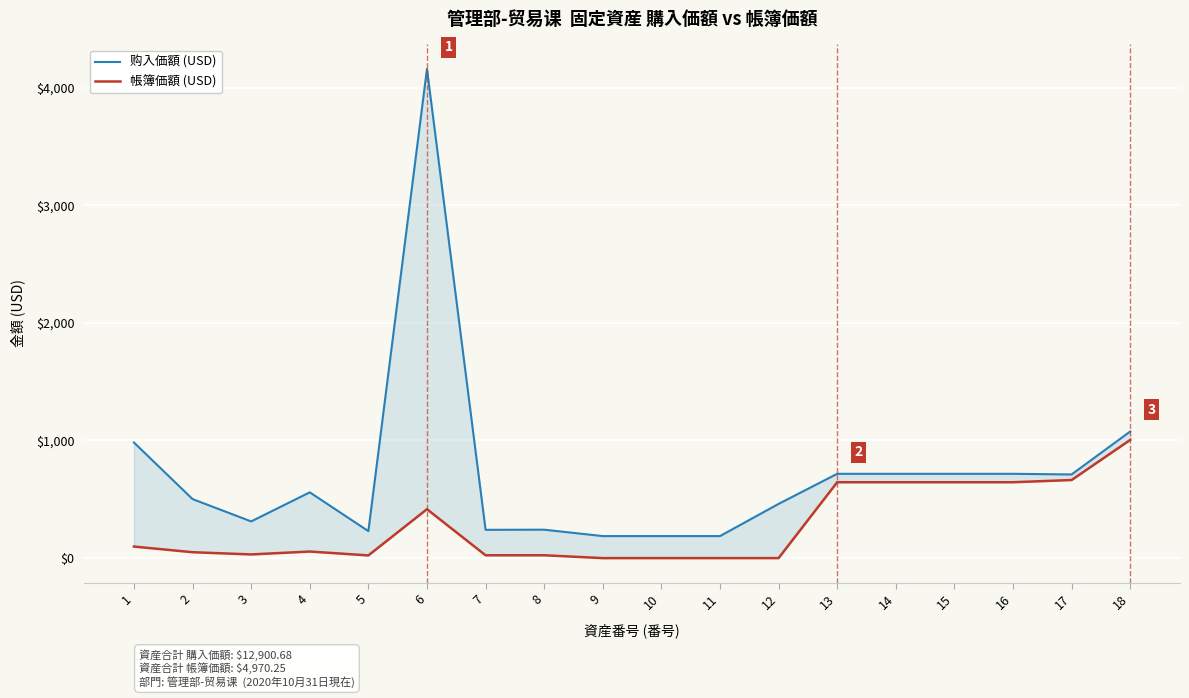

Reading left to right, transcribe all the data shown in this chart.

购入価額 (USD): 982.4	501.7	311.9	559.1	229.4	4158.2	240.5	241.6	187.2	187.2	187.2	460.9	716.5	716.5	716.5	716.5	711.1	1076.2
帳簿価額 (USD): 98.2	50.2	31.2	55.9	22.9	415.8	24.1	24.2	0.0	0.0	0.0	0.0	644.9	644.9	644.9	644.9	663.7	1004.5